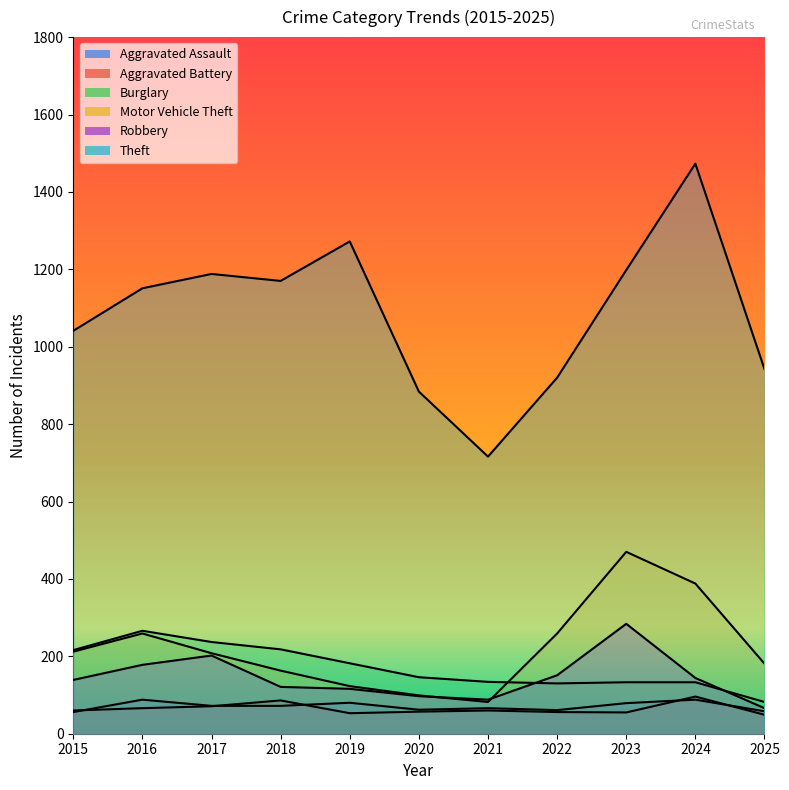

True or false: Burglary and Robbery intersect in this chart.

True